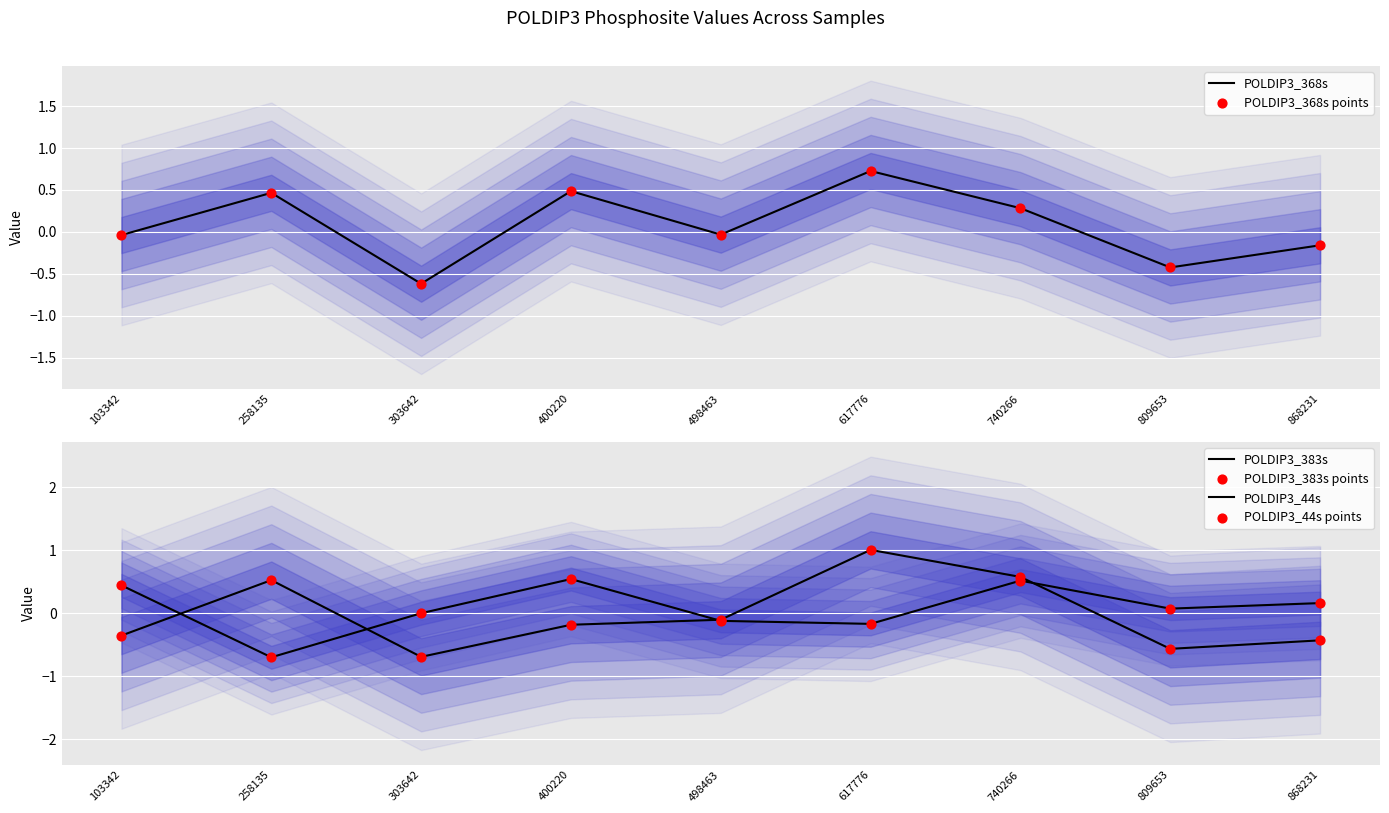

Is the value of POLDIP3_383s at 868231 greater than the value of POLDIP3_44s points at 868231?

No